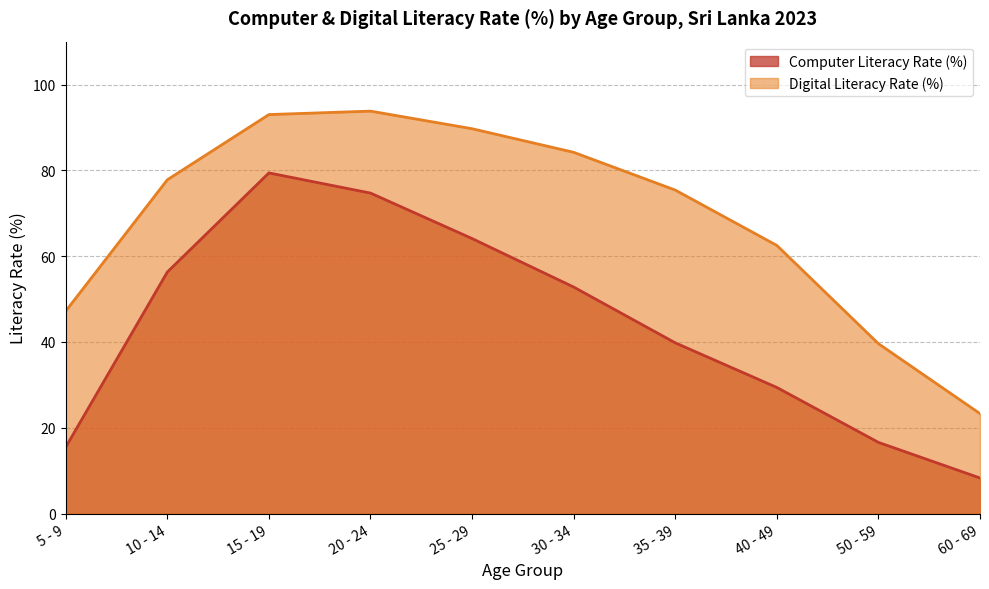

True or false: Digital Literacy Rate (%) and Computer Literacy Rate (%) intersect in this chart.

False